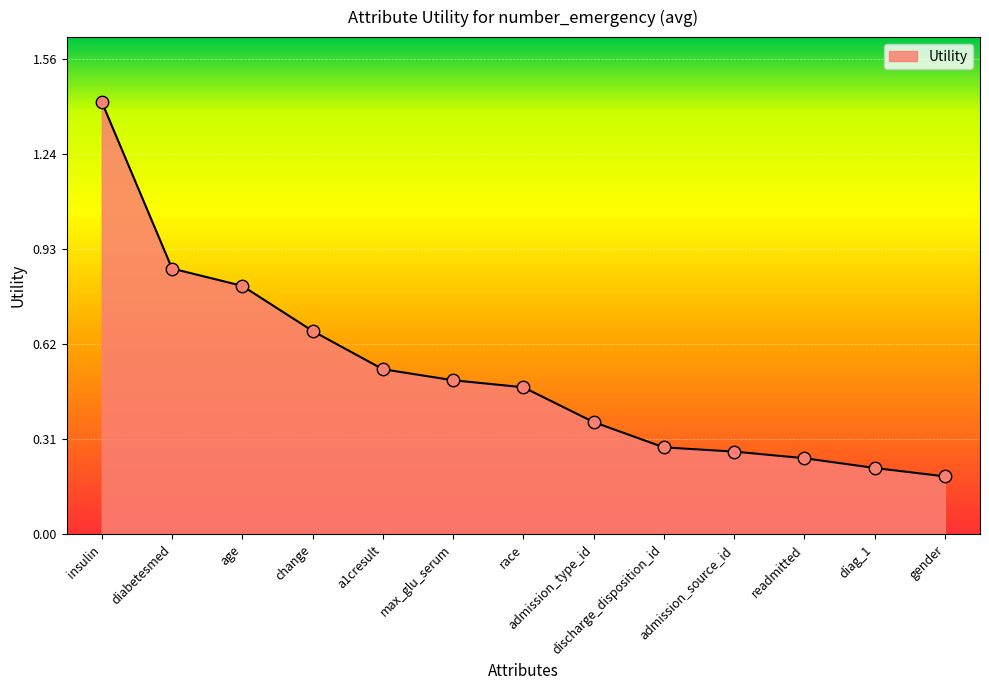

Between max_glu_serum and change, which is larger?

change